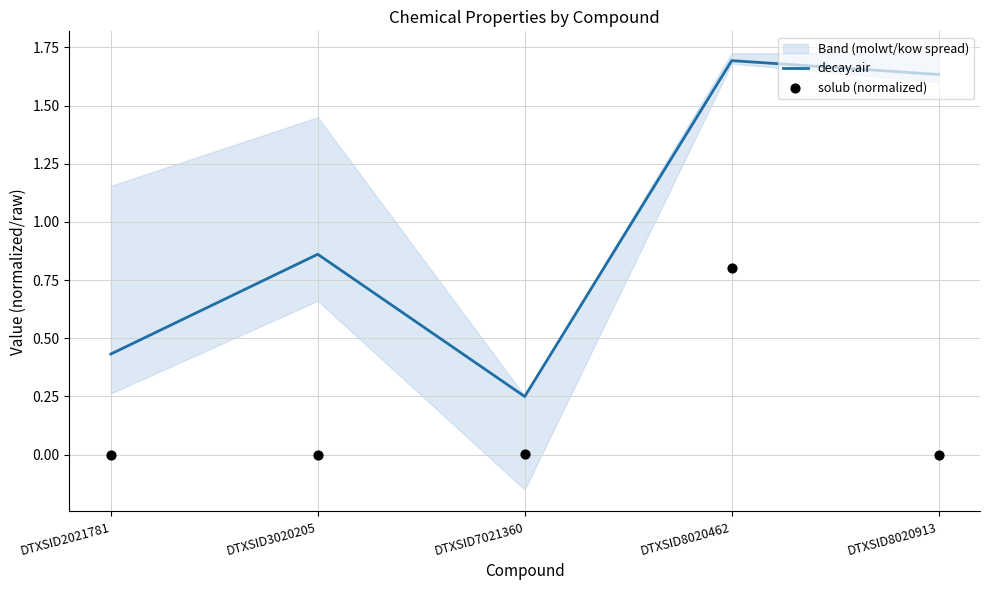

Which series has the largest total across all categories?

decay.air